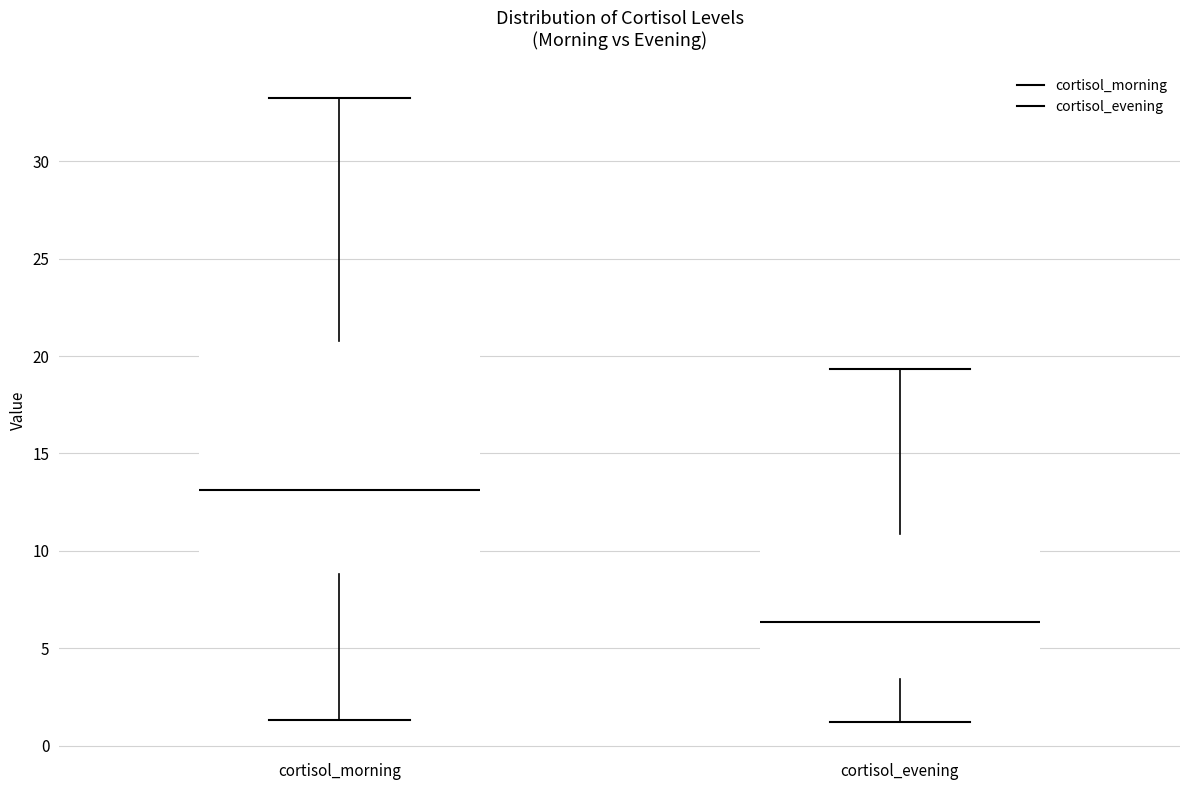

Where is the upper edge of the box for cortisol_morning on the y-axis? The values are not printed on the chart, so give them approximately, as read against the axis.

21.0